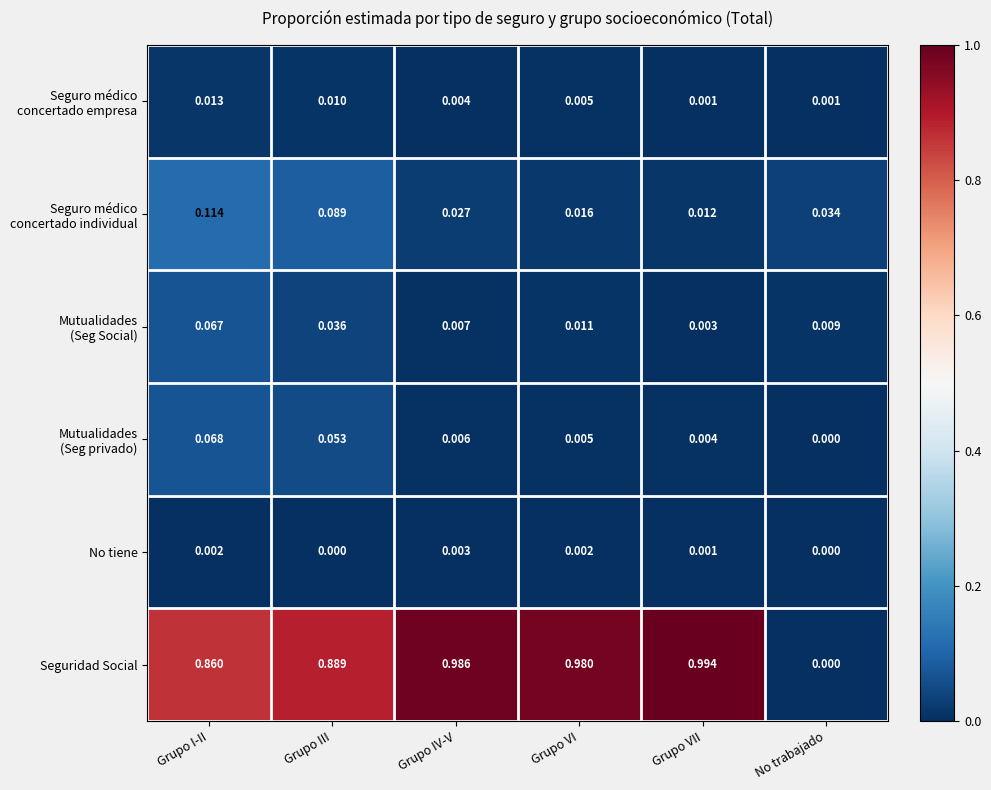

At which label does No tiene reach its peak?

Grupo IV-V